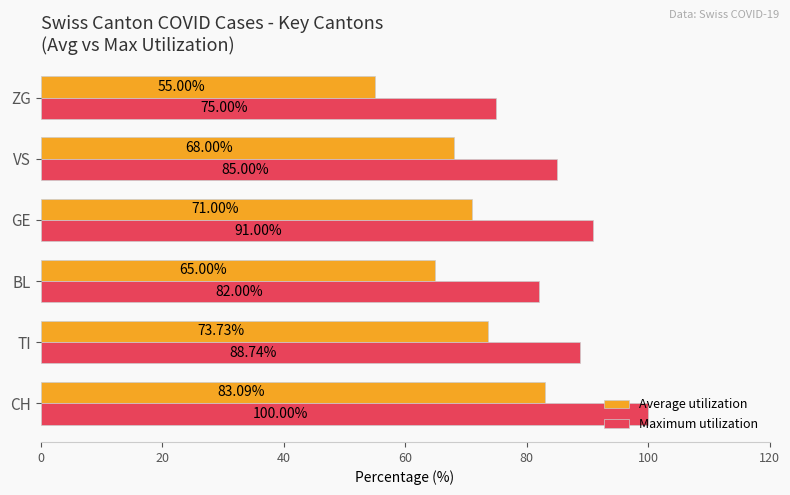

What are all the series names shown in the legend?

Average utilization, Maximum utilization